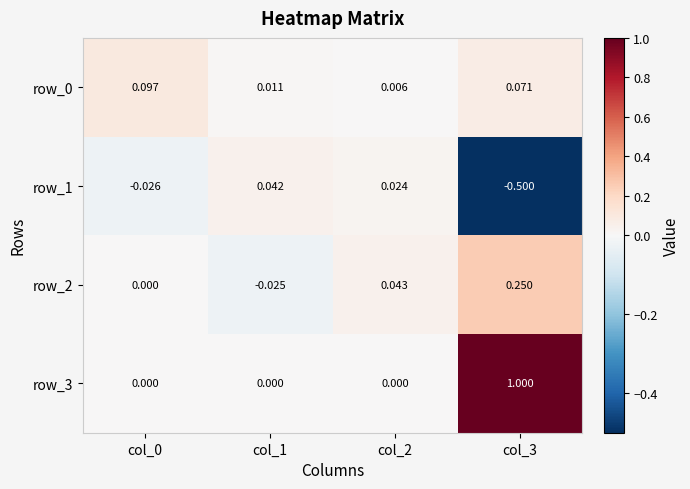

Is the value of row_3 at col_3 greater than the value of row_0 at col_1?

Yes